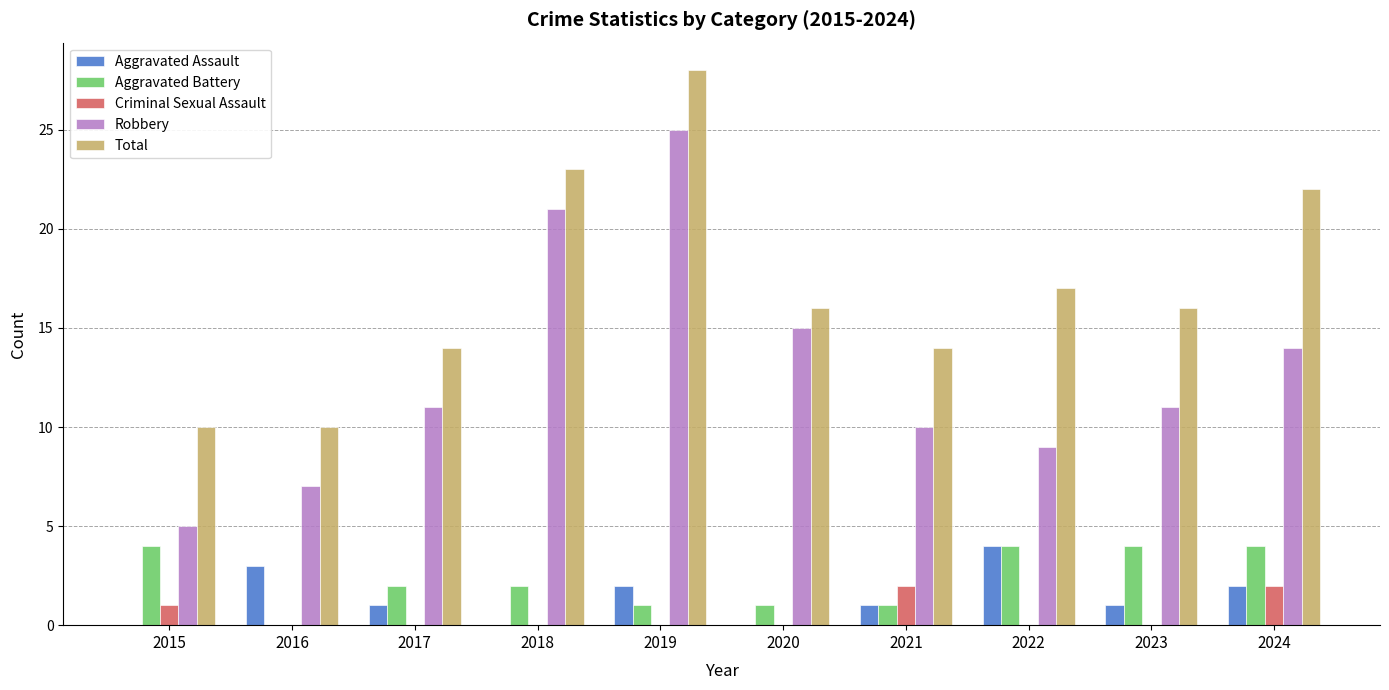

Between 2017 and 2018, which series saw the biggest shift?

Robbery